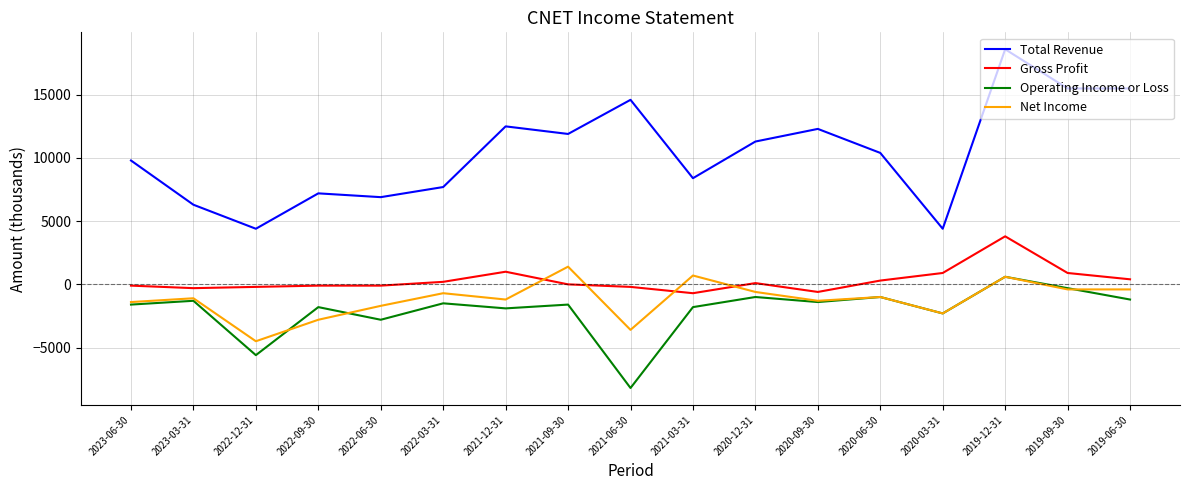

Between 2020-09-30 and 2019-09-30, which series saw the biggest shift?

Total Revenue